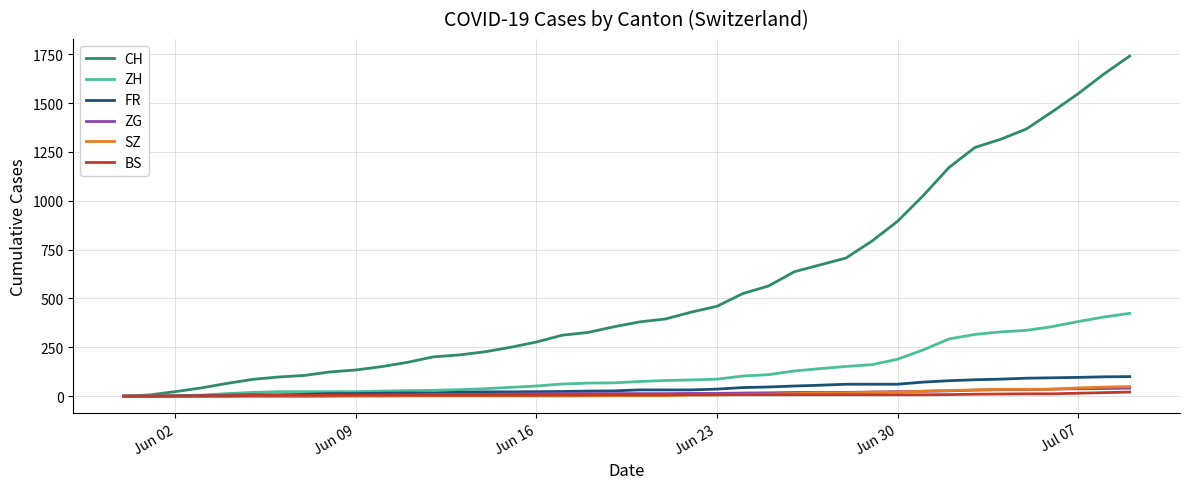

Which series has the largest total across all categories?

CH